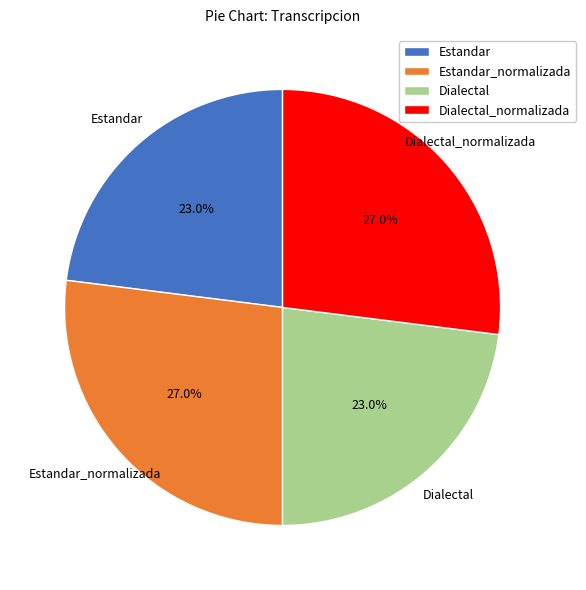

What percentage do Dialectal and Dialectal_normalizada together represent?

50.0%